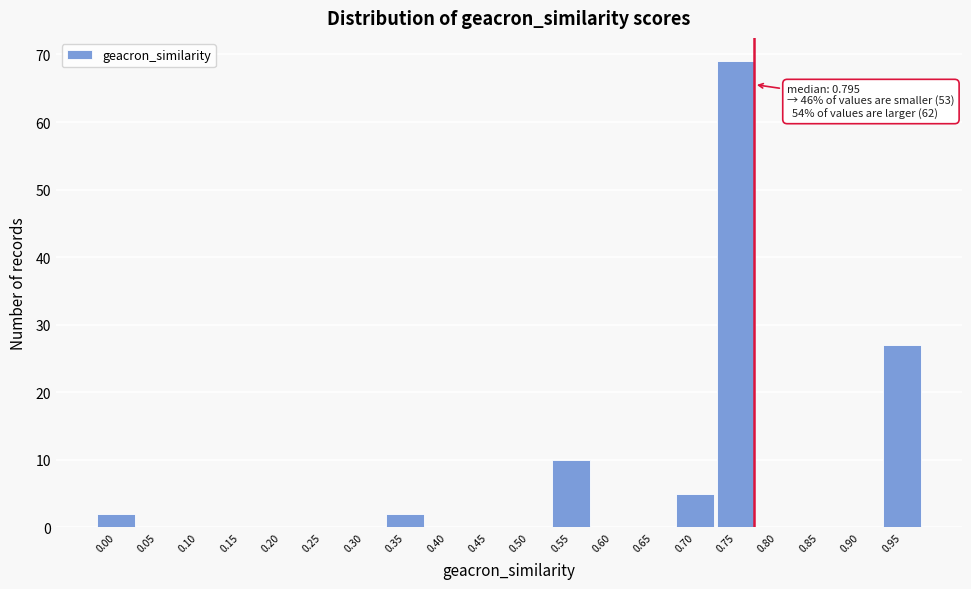

Reading right to left, what are all the values shown in this chart?

0.95=27	0.90=0	0.85=0	0.80=0	0.75=69	0.70=5	0.65=0	0.60=0	0.55=10	0.50=0	0.45=0	0.40=0	0.35=2	0.30=0	0.25=0	0.20=0	0.15=0	0.10=0	0.05=0	0.00=2